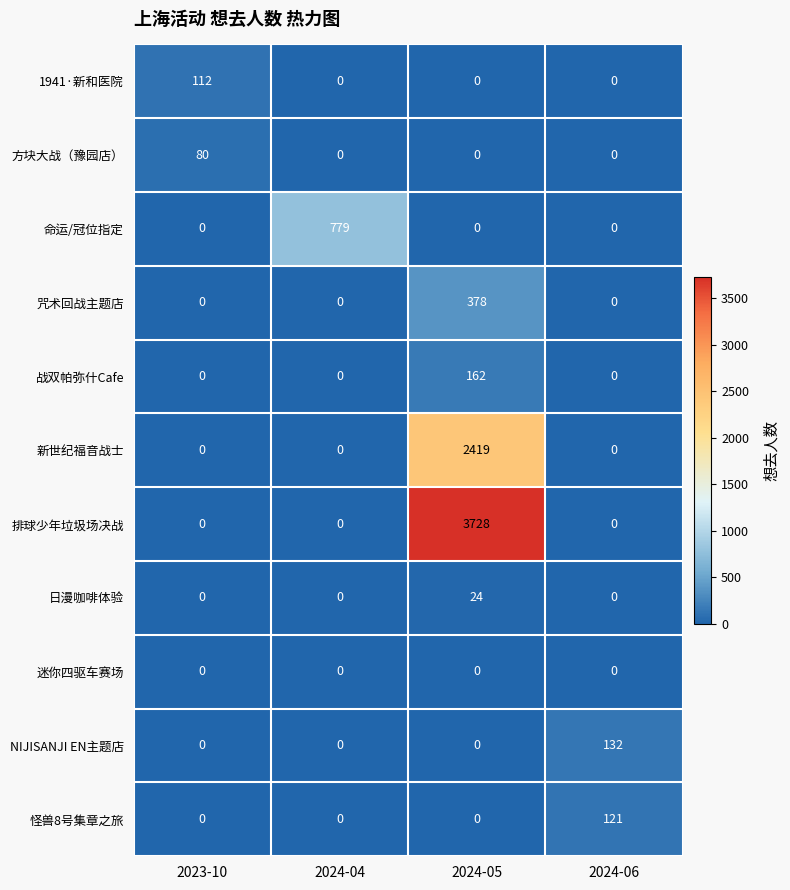

At which category is the sum across all series the highest?

2024-05